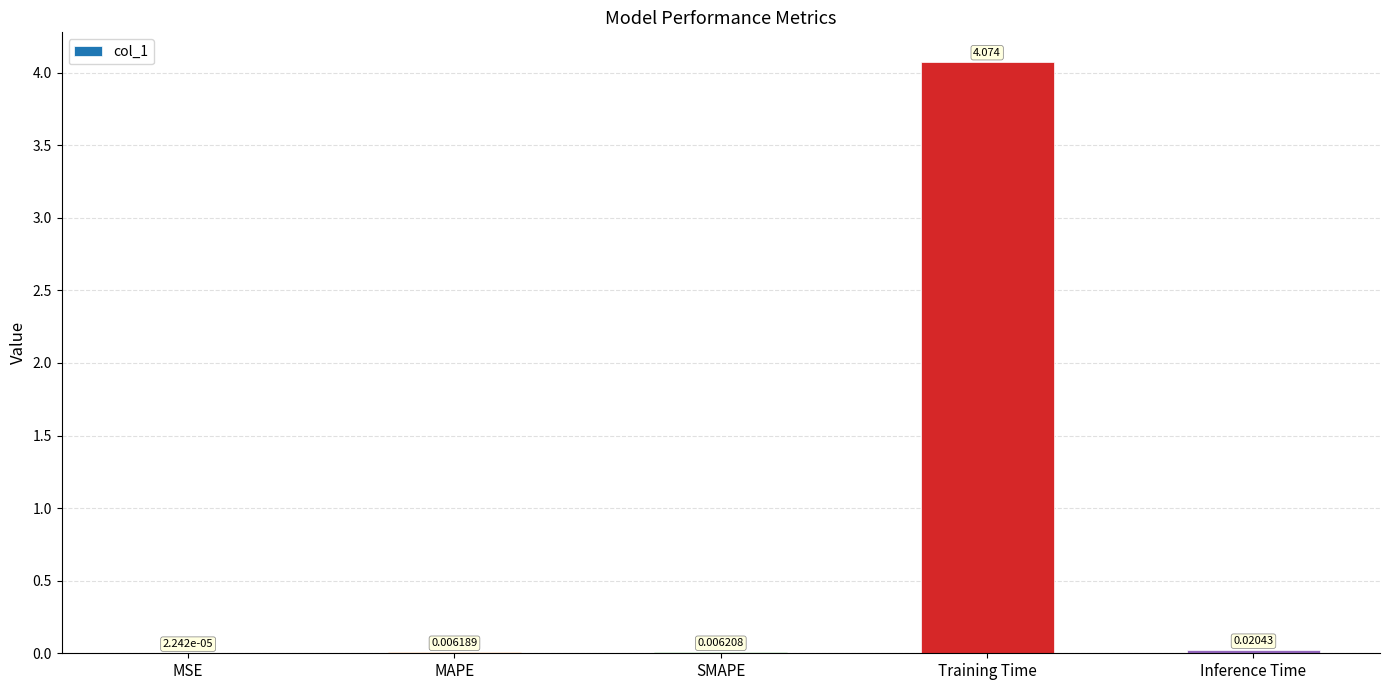

Which label corresponds to the largest value in the chart?

Training Time